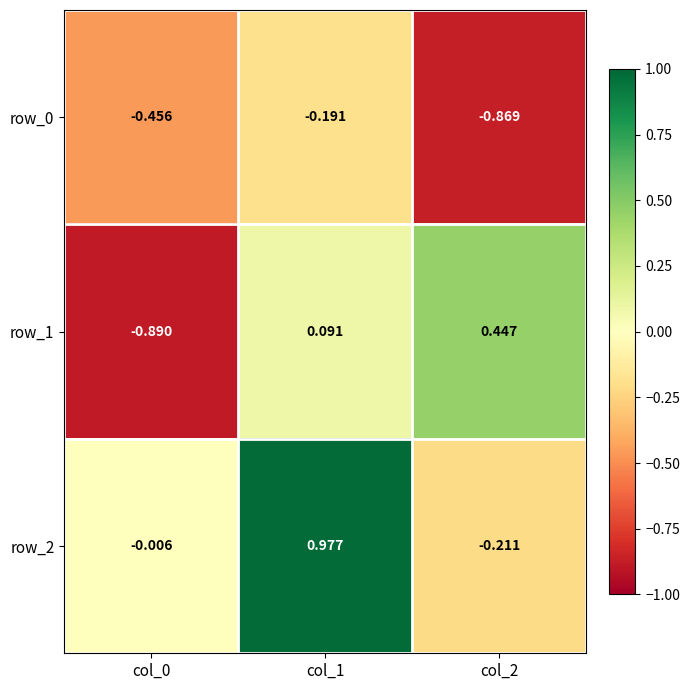

Which series has the largest total across all categories?

row_2